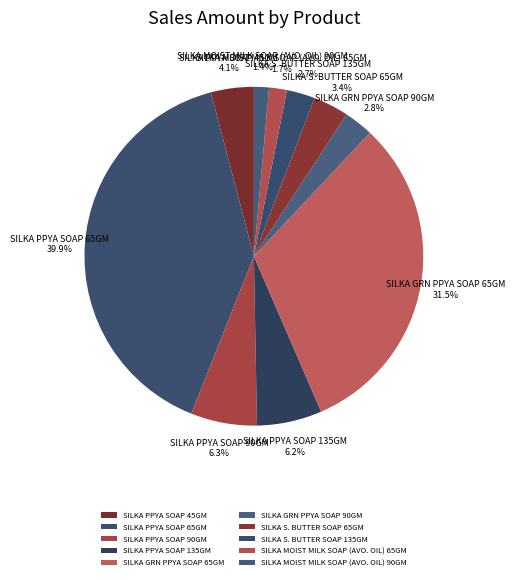

What portion of the pie excludes SILKA PPYA SOAP 65GM?

60.1%